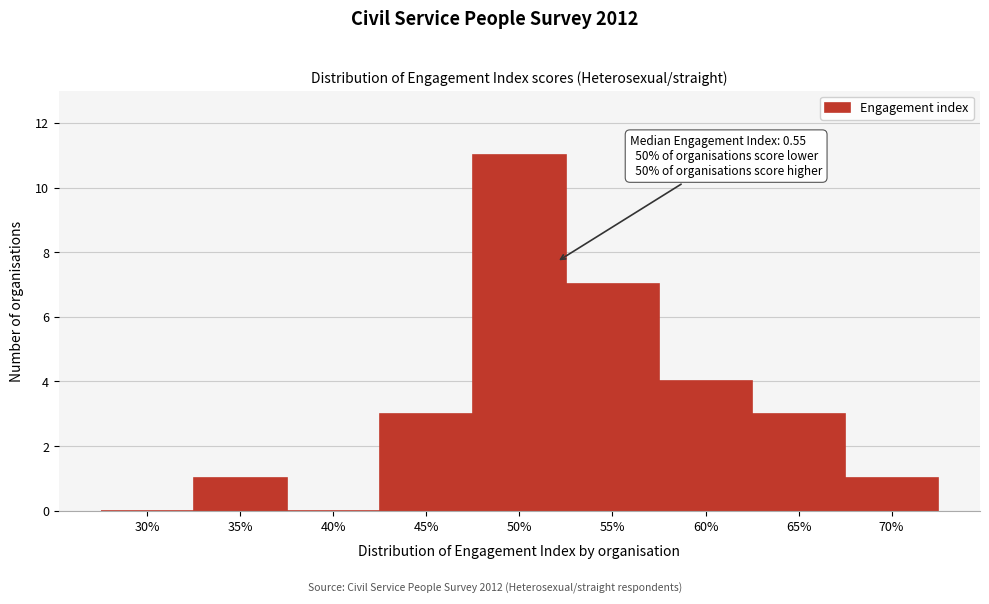

Reading left to right, list all the values displayed in this chart.

30%=0	35%=1	40%=0	45%=3	50%=11	55%=7	60%=4	65%=3	70%=1